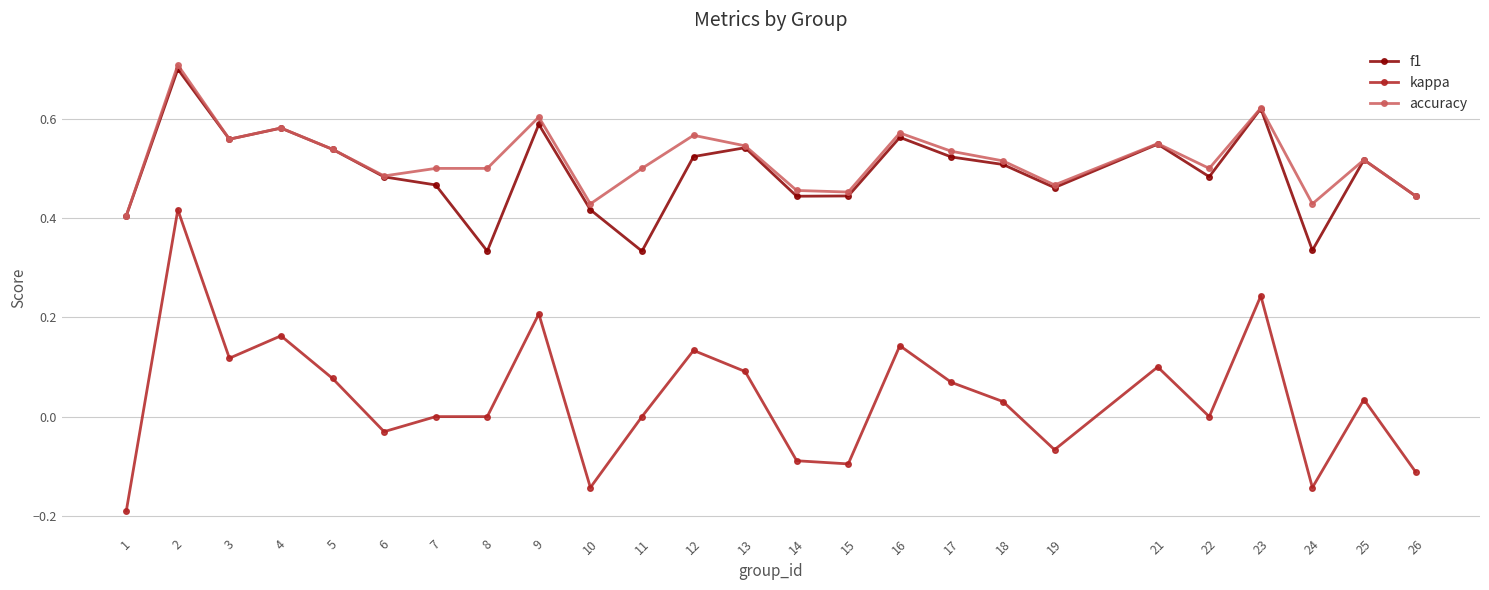

What is the minimum value shown in the chart?

-0.2